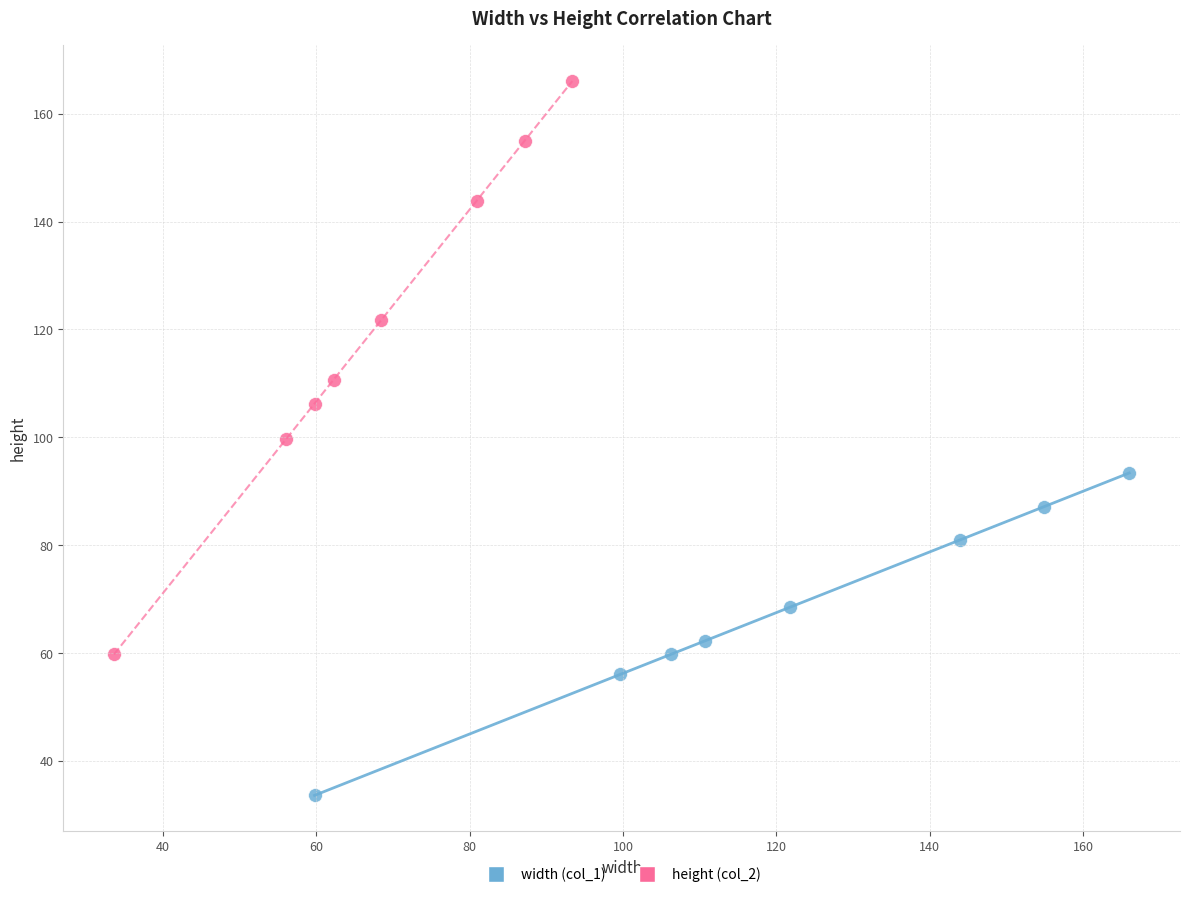

Which series has the widest spread of Y values?

height (col_2)